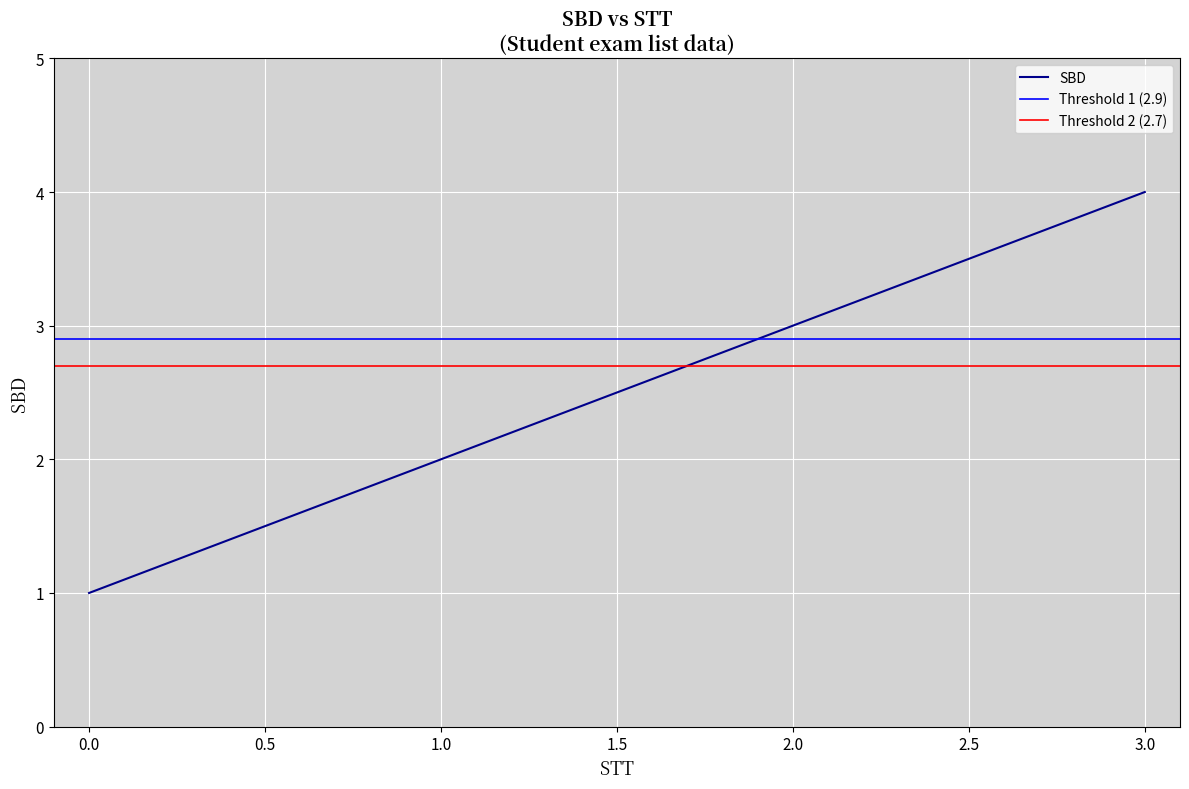

Does the chart display data point markers on the line(s)?

No